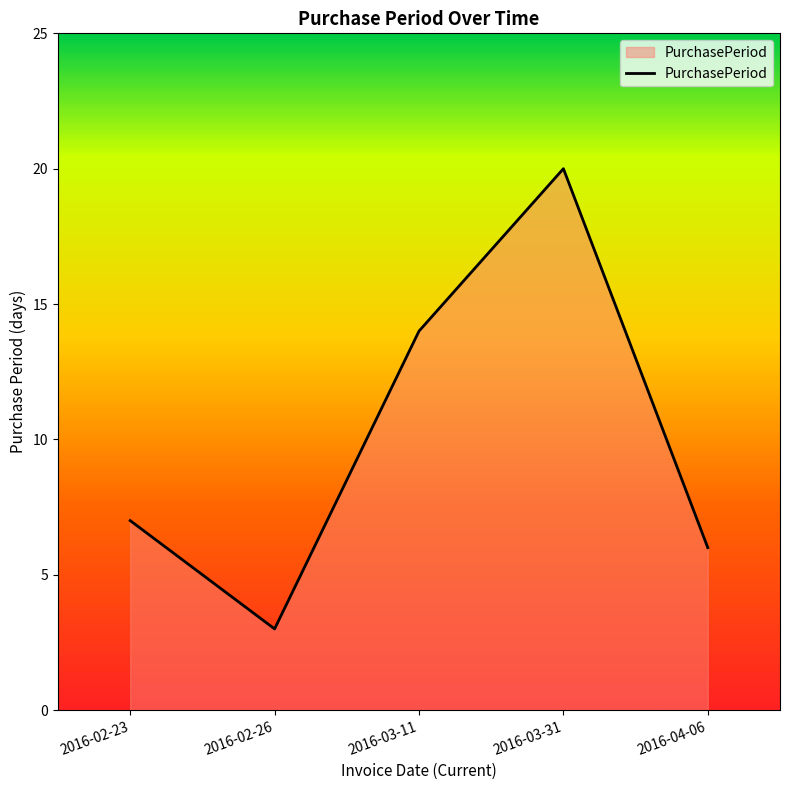

Reading right to left, transcribe all the data shown in this chart.

6	20	14	3	7